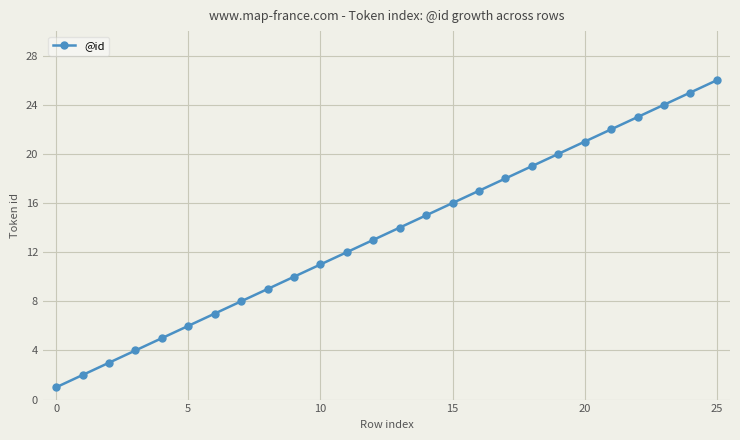

True or false: the data has more than 0 interior local peaks.

False